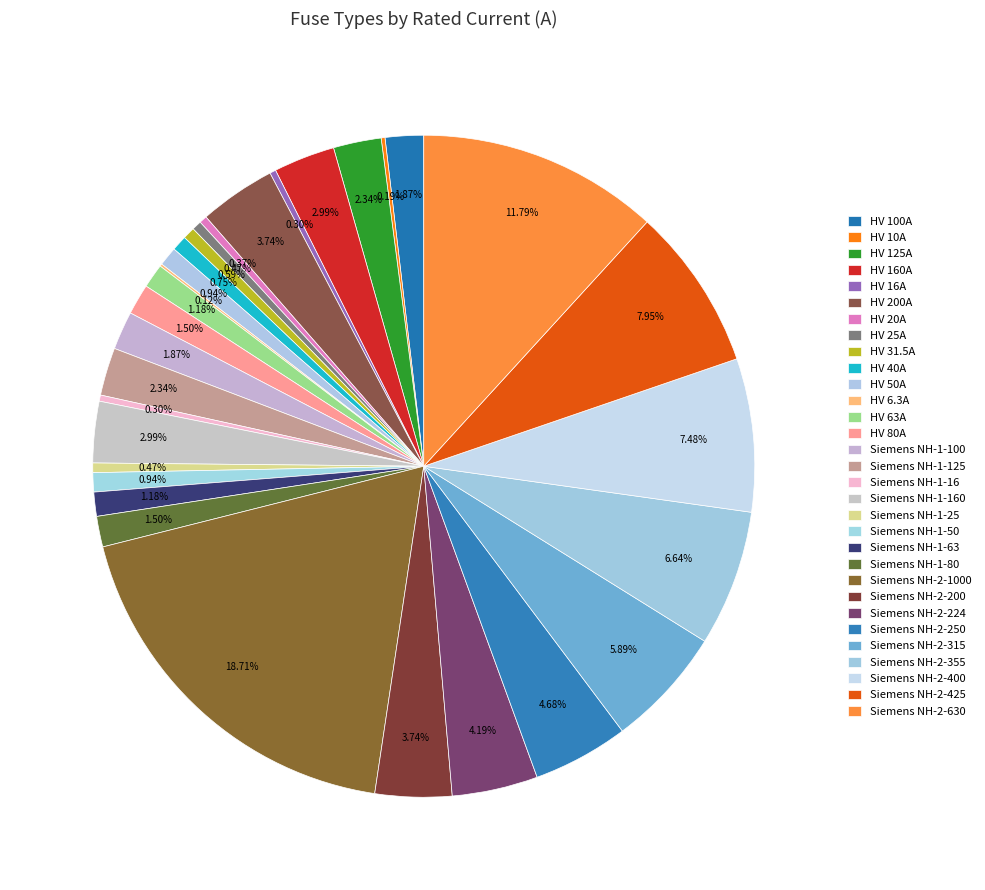

Count the number of slices in the pie.

31